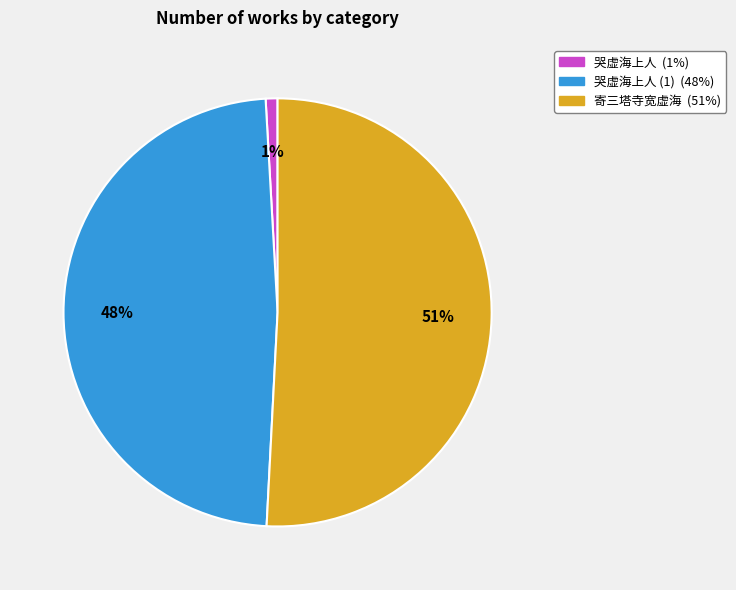

Is there a majority slice in this chart?

Yes